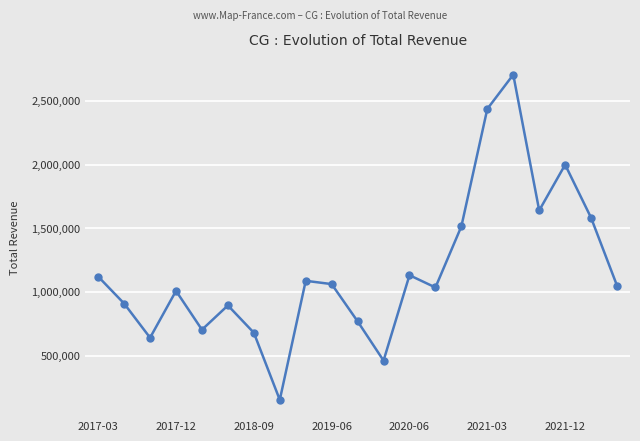

What is the smallest value displayed?

151700